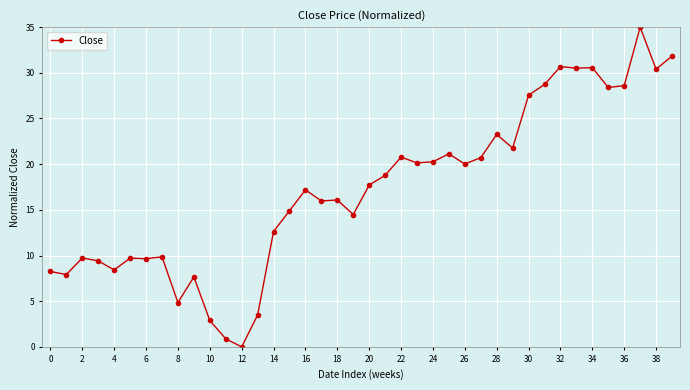

What is the difference between the maximum and second lowest values?

34.1